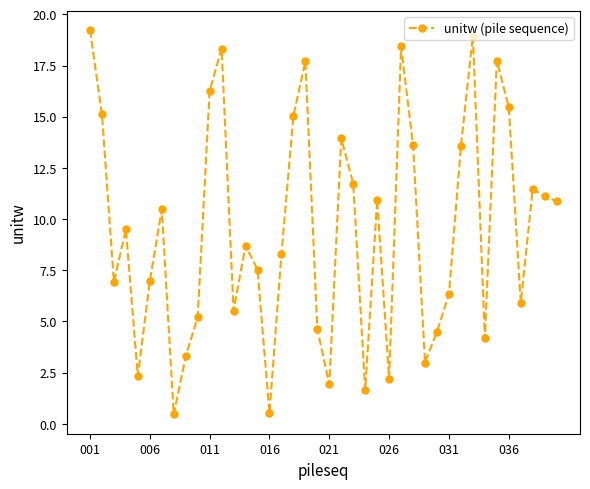

What is the smallest value displayed?

0.5